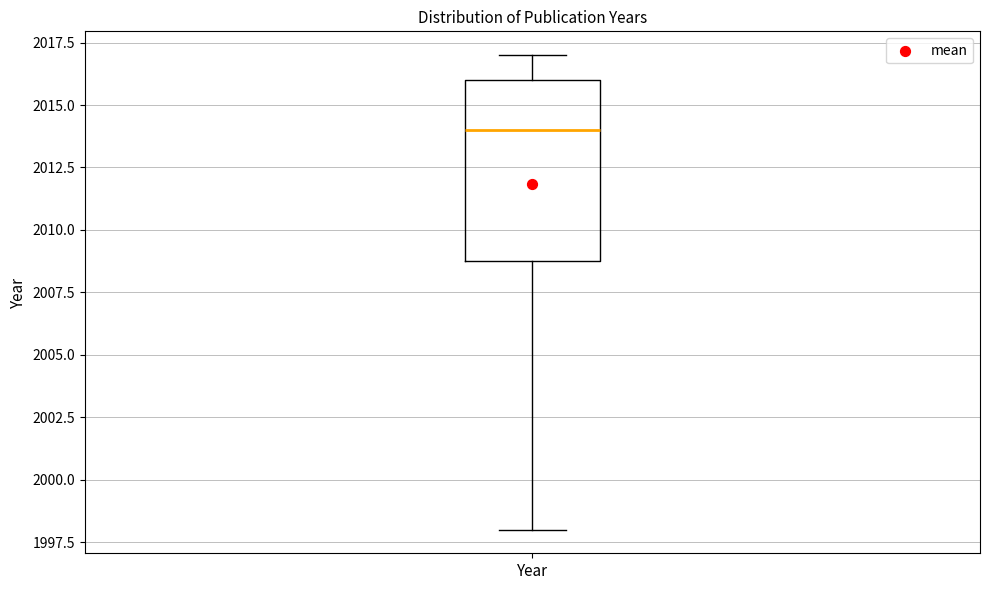

Where does the lower whisker of the box for Year end on the y-axis? The values are not printed on the chart, so give them approximately, as read against the axis.

1998